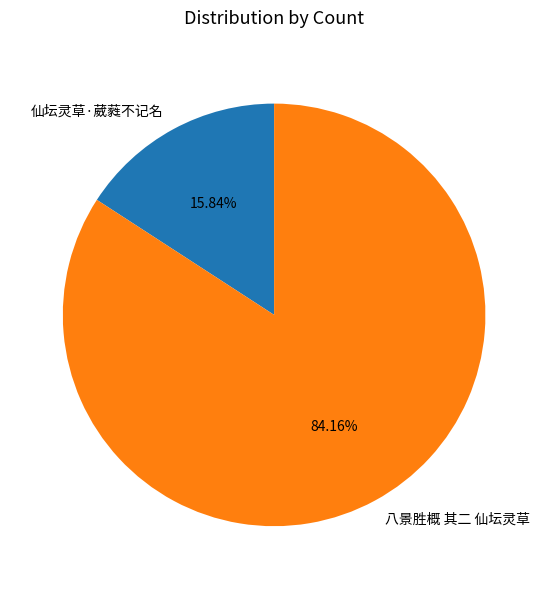

Which category accounts for the majority?

八景胜概 其二 仙坛灵草